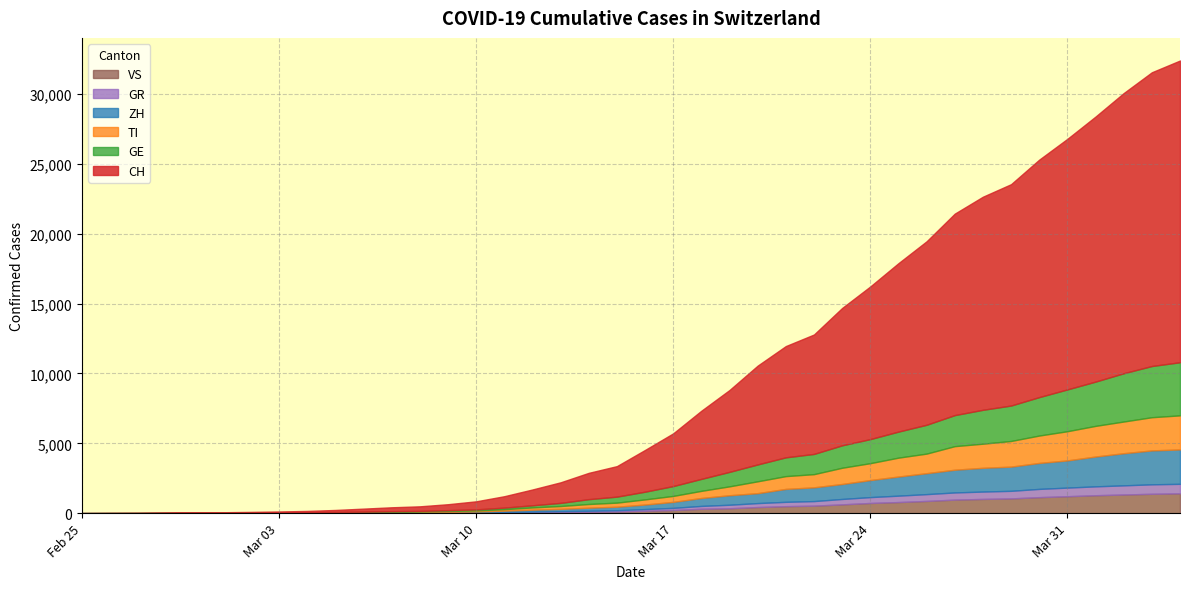

What is the highest value of the VS series?

1418